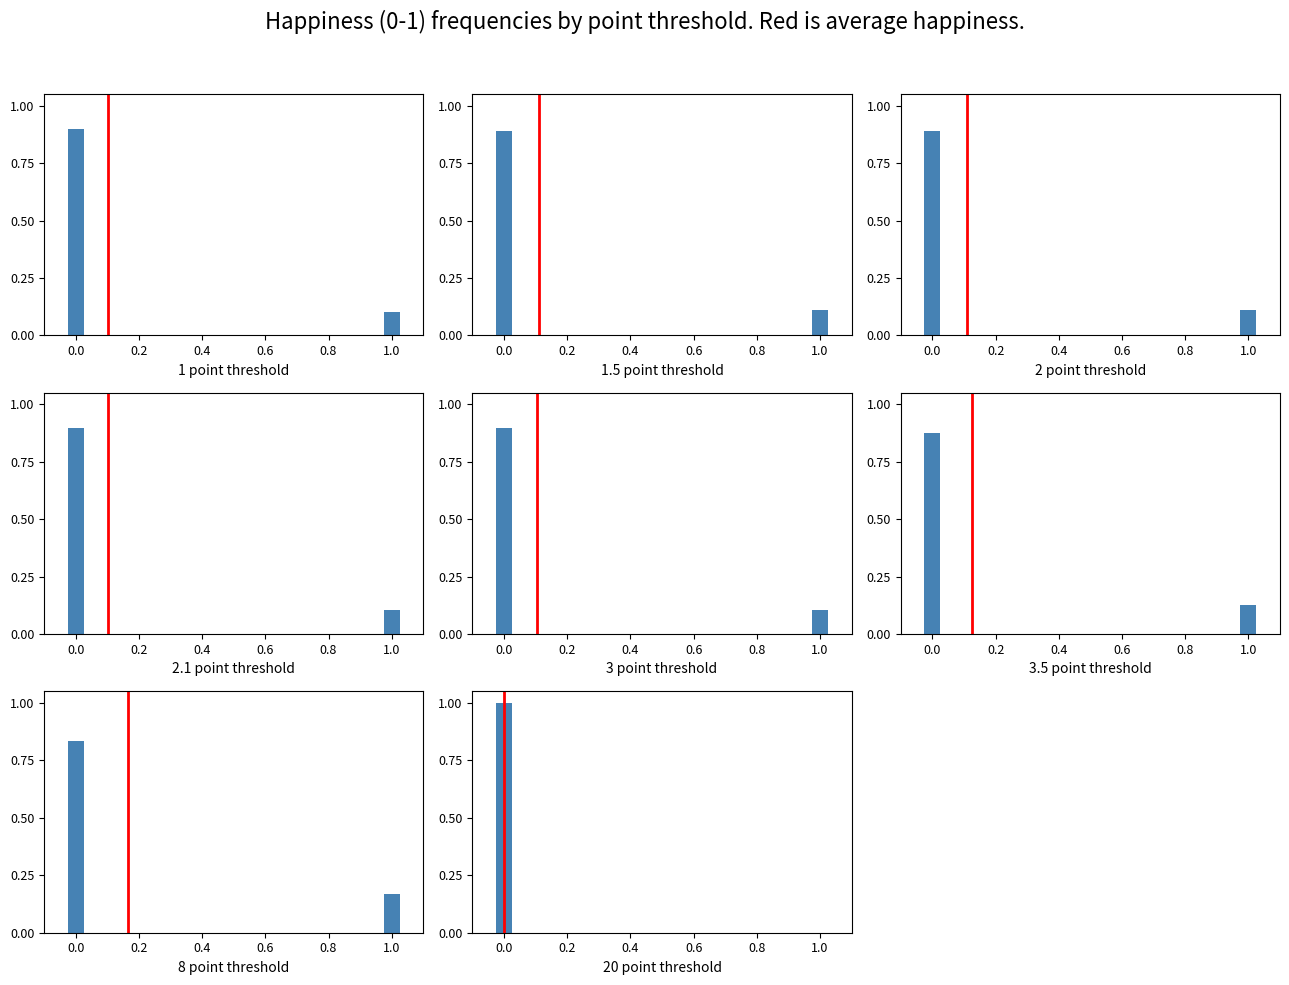

List the series in order of their peak value, highest first.

avg happiness, frequency